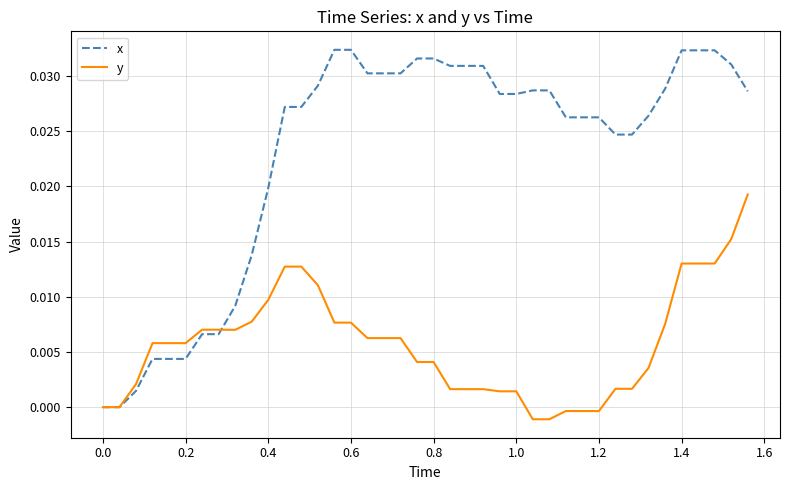

Which series has the largest range (max minus min)?

x